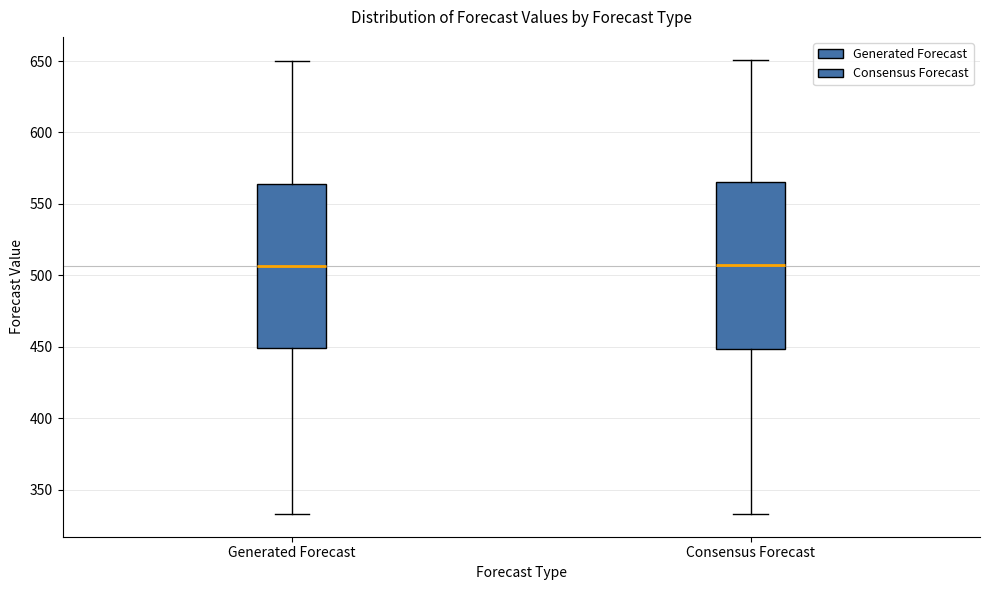

Where does the median line of the box for Consensus Forecast sit on the y-axis? The values are not printed on the chart, so give them approximately, as read against the axis.

505